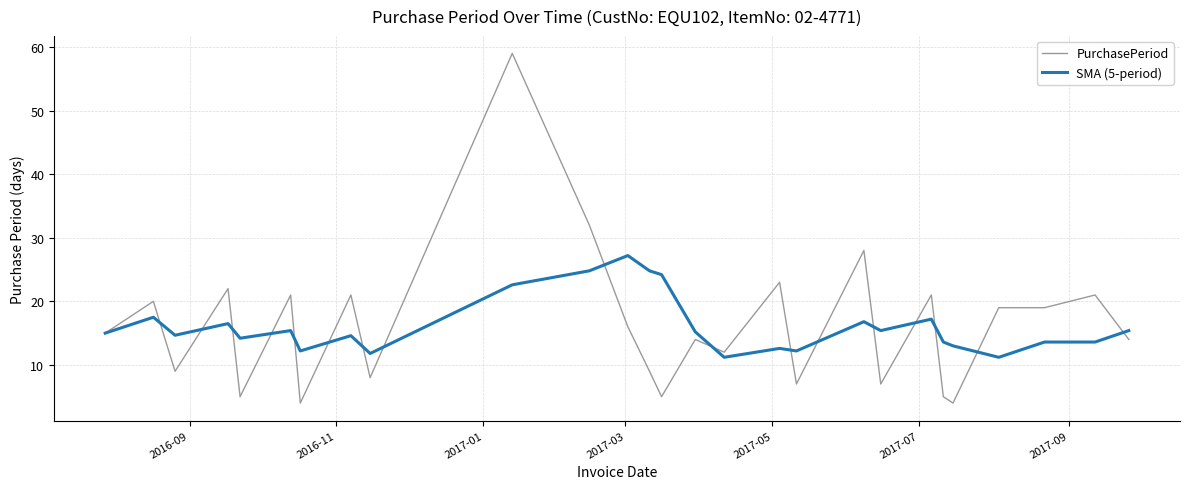

Which series has the largest range (max minus min)?

PurchasePeriod